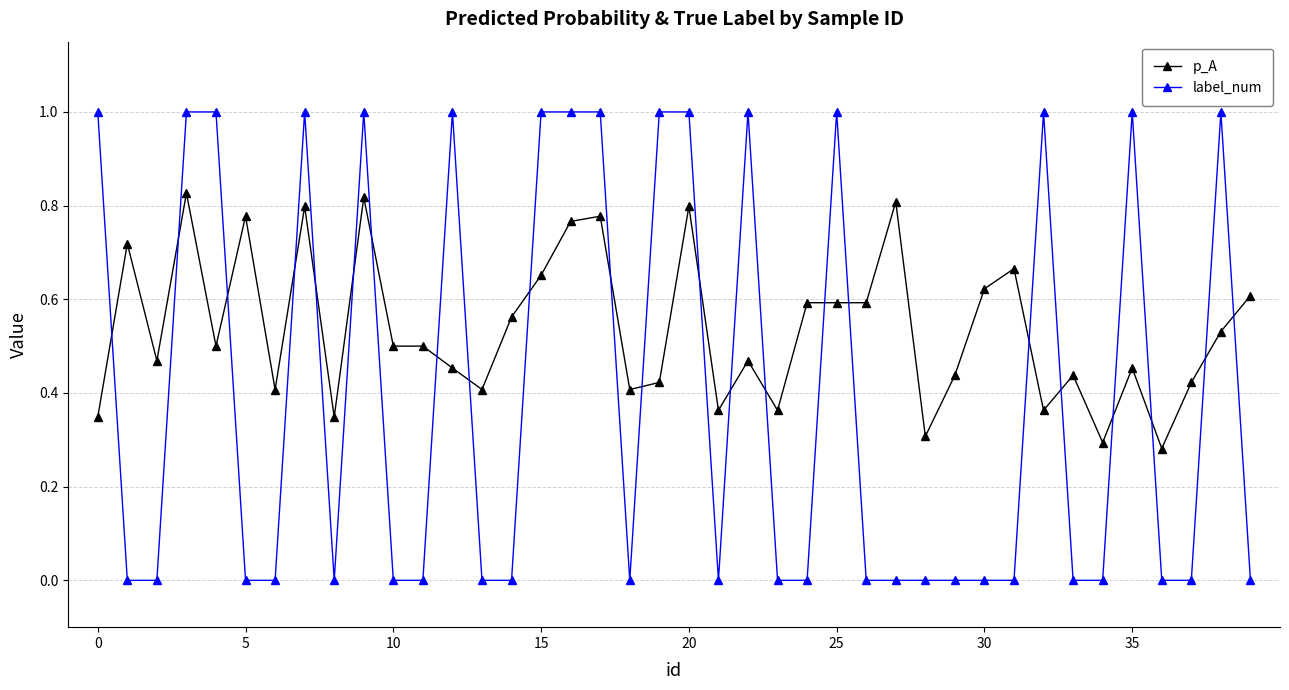

True or false: p_A has more than 0 interior local peaks.

True